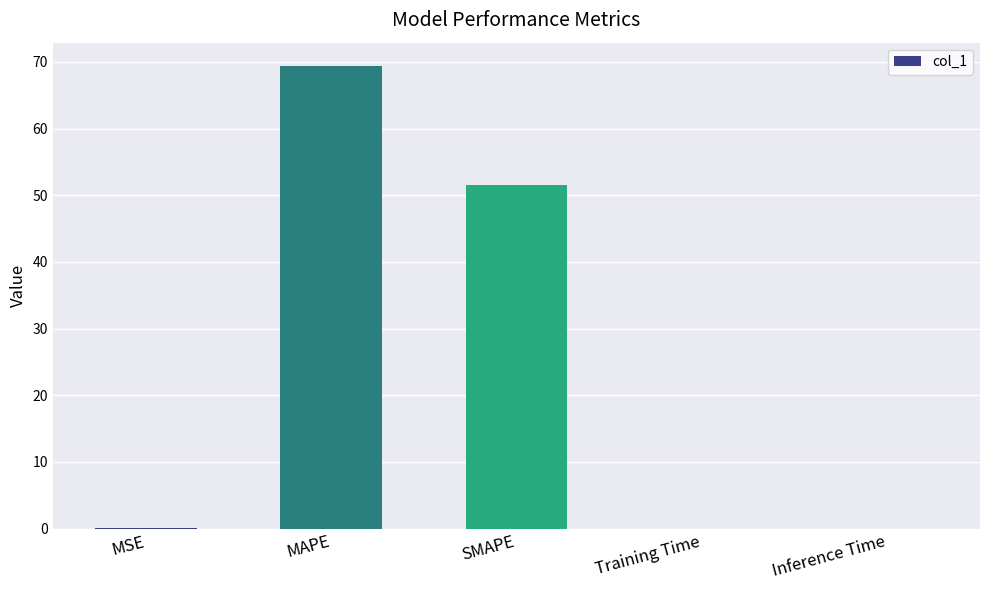

True or false: the data shows 21.6 at SMAPE.

False